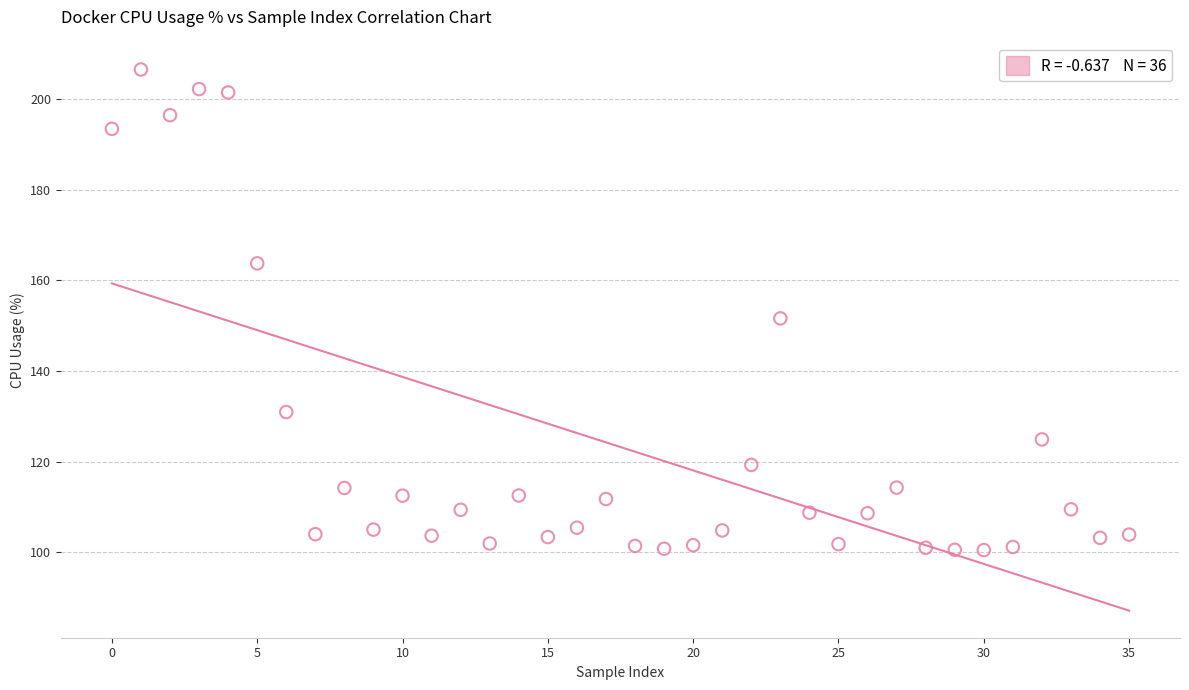

What is the range of Y values (max minus min)?

106.0